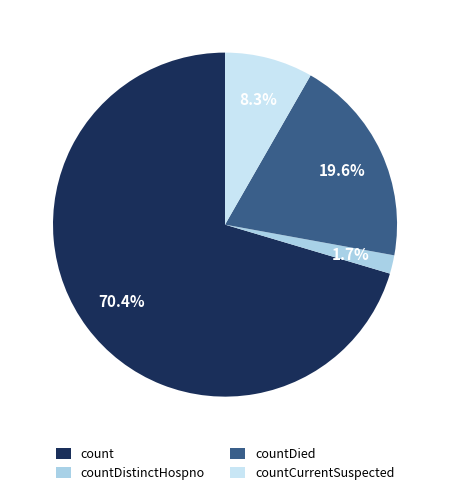

Combined, do countCurrentSuspected and countDistinctHospno account for over 50%?

No